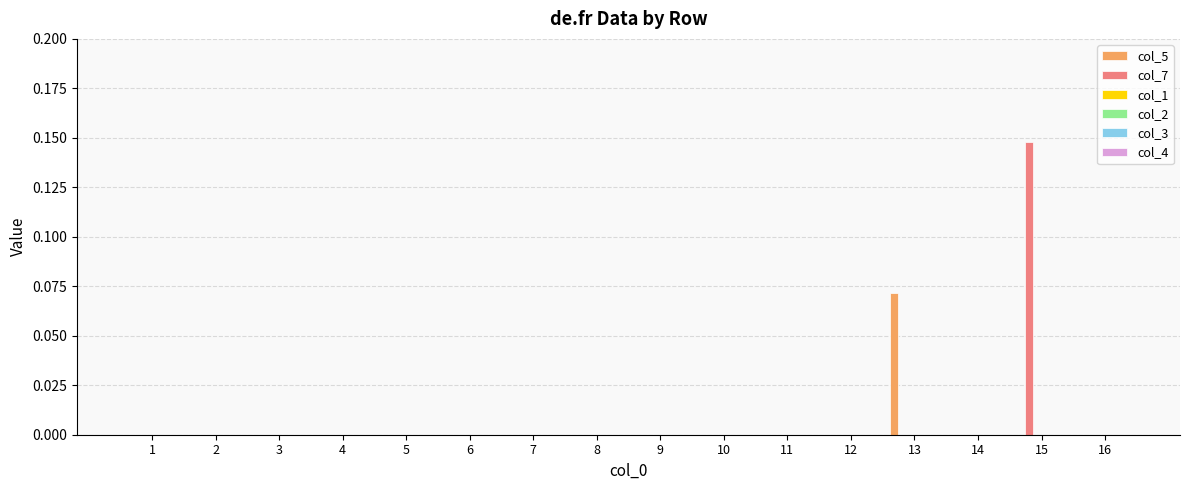

Are the bars grouped side by side (vs. stacked)?

Yes